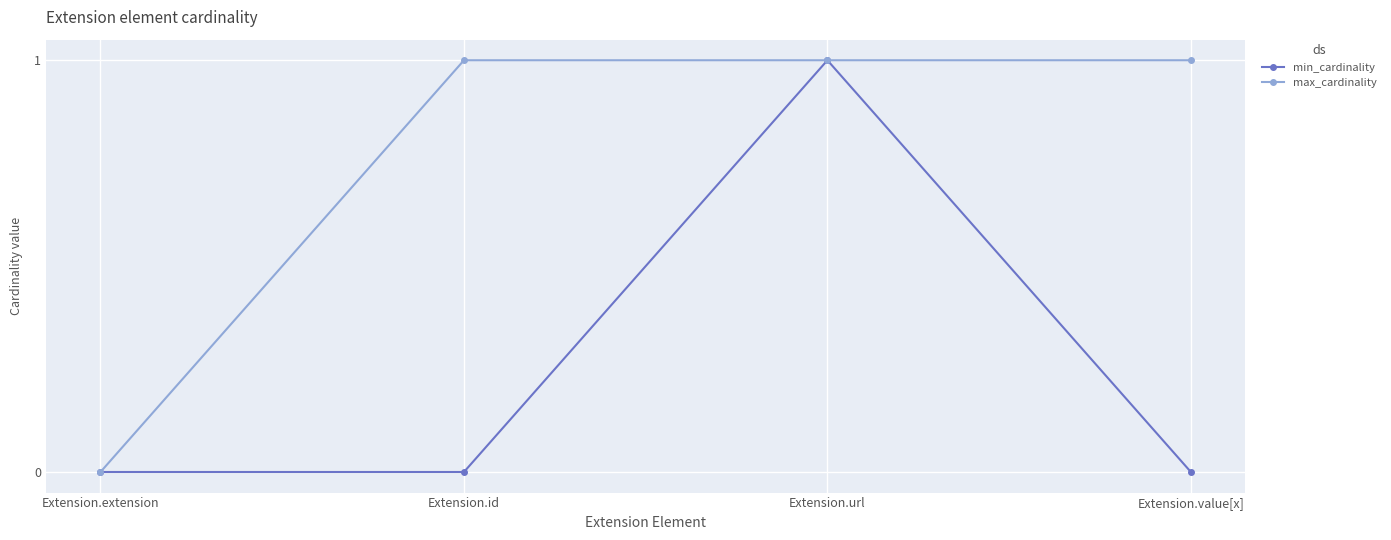

Rank the series at Extension.value[x] from lowest to highest value.

min_cardinality, max_cardinality